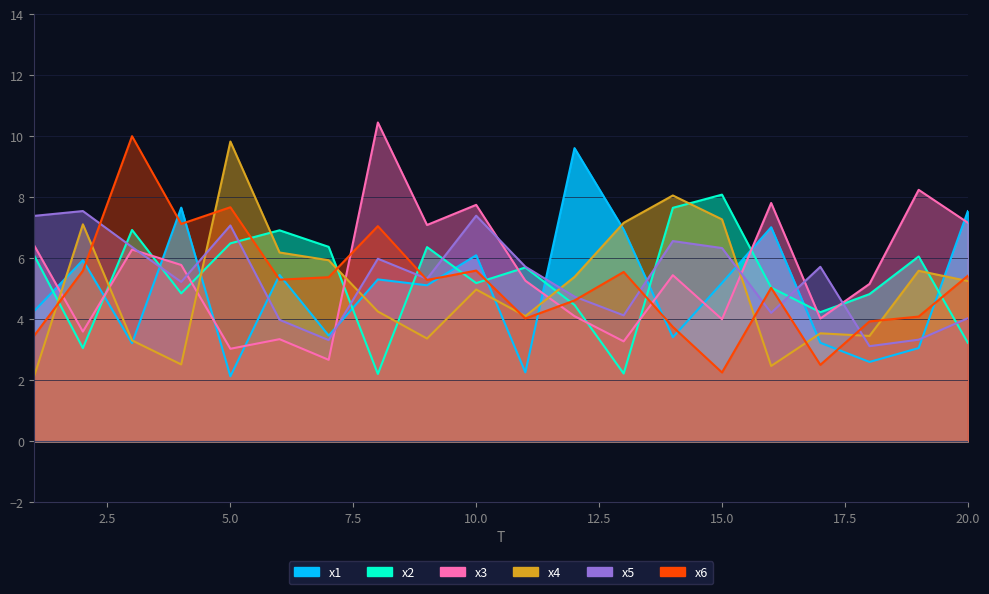

How many values in the x2 series are below 5?

8